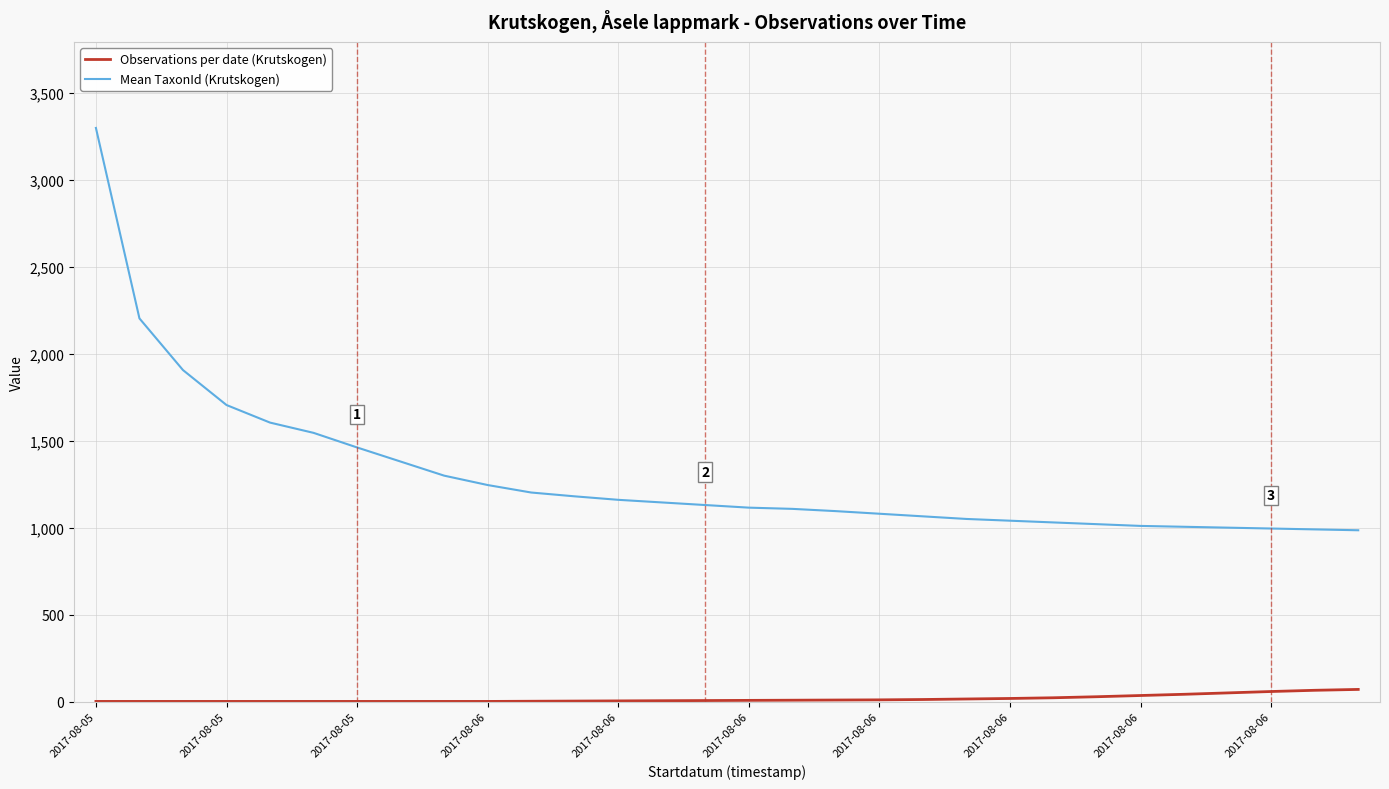

What is the difference between the maximum and minimum values in the Observations per date (Krutskogen) series?

69